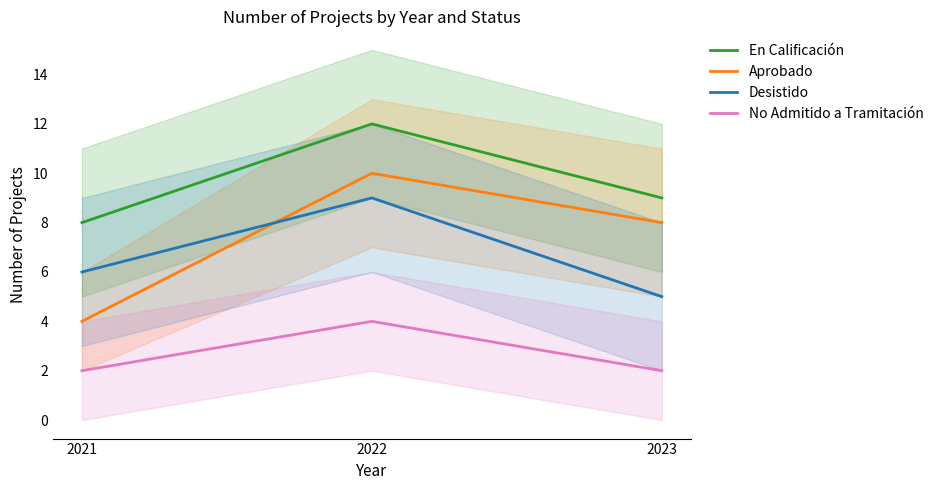

List the labels in order of En Calificación value, largest first.

2022, 2023, 2021